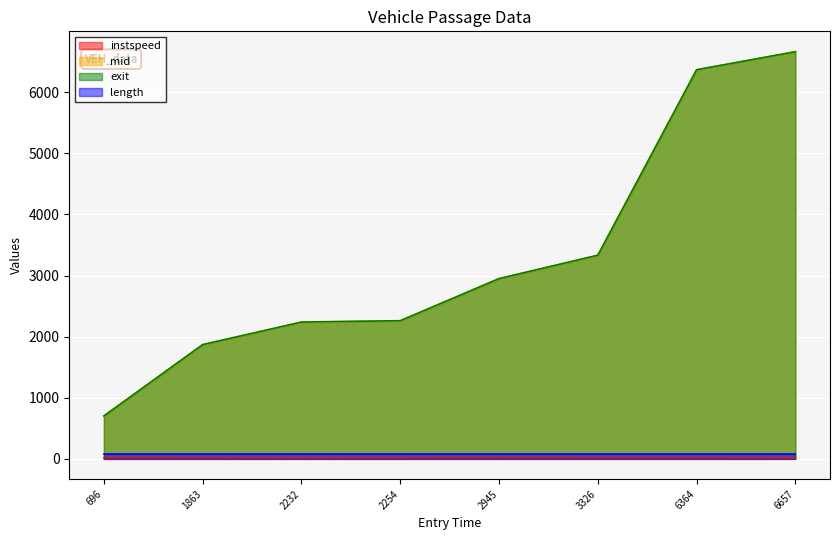

What is the value of the exit point at the 4th from the left?

2260.1